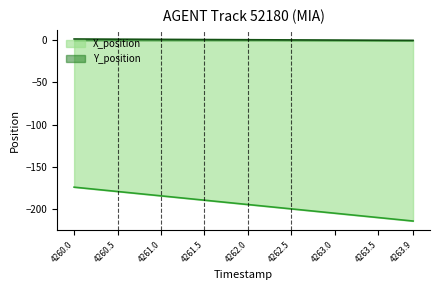

At which category is the sum across all series the highest?

4260.0